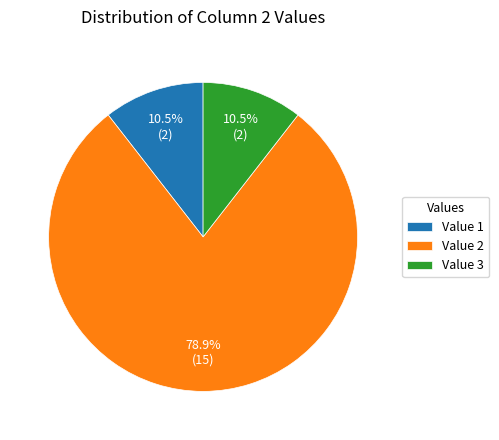

Is there a majority slice in this chart?

Yes